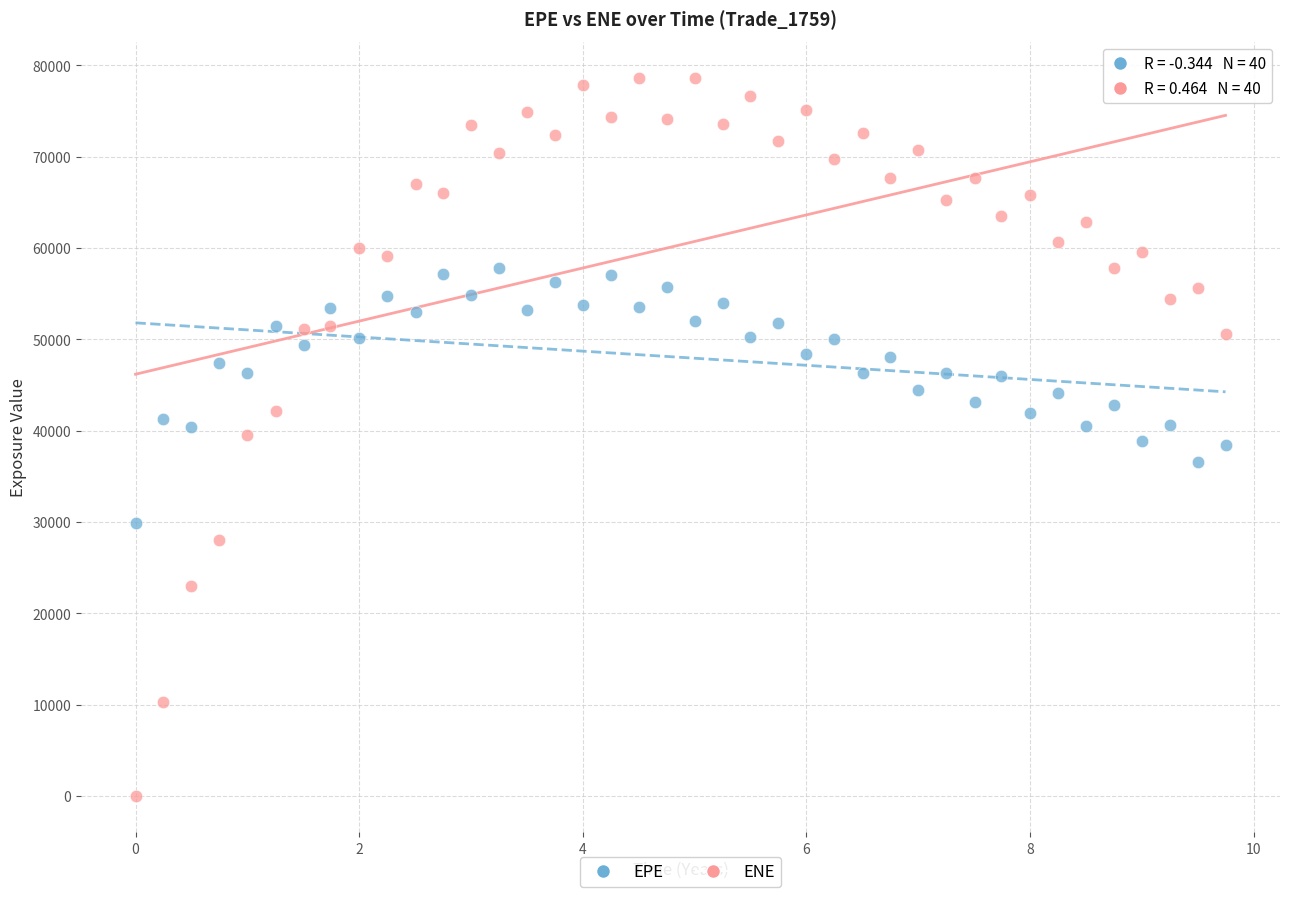

Across all data points, what is the range of X values (max minus min)?

9.7